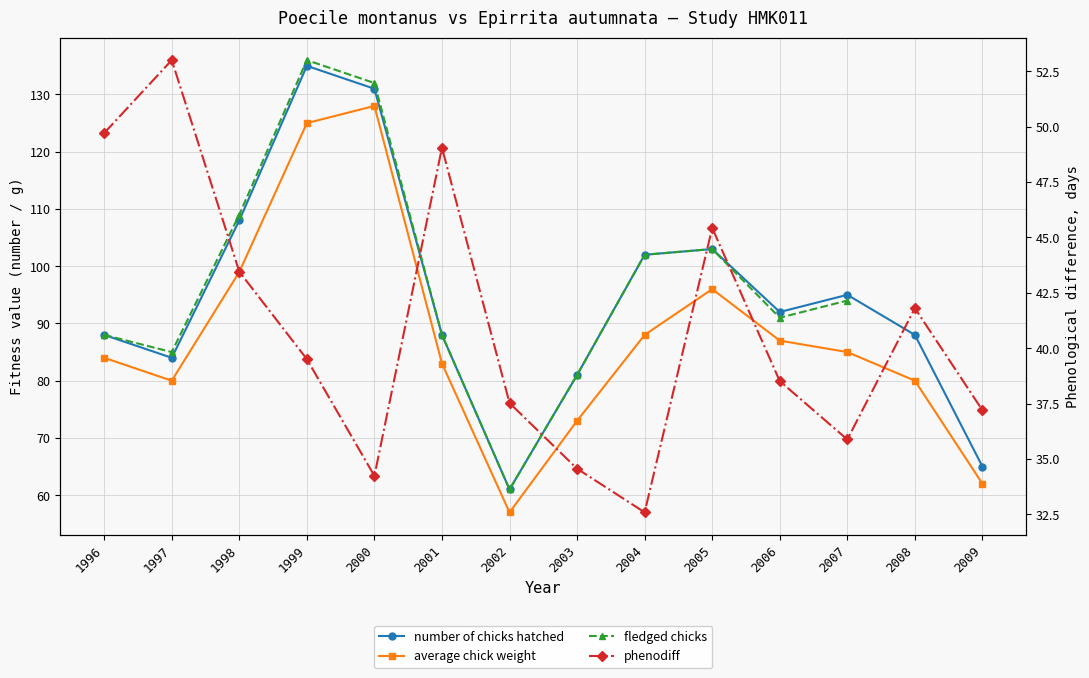

In number of chicks hatched, how many points are lower than both neighbors (excluding endpoints)?

3